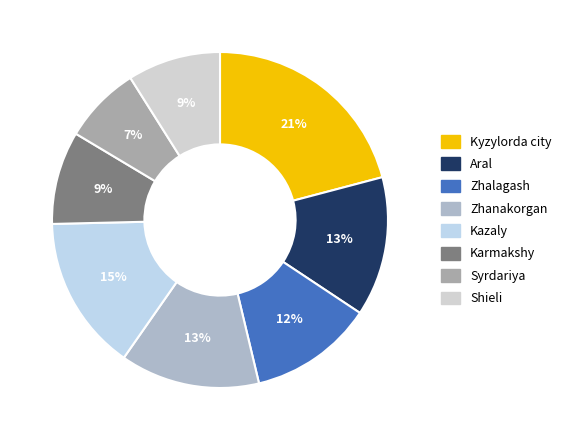

True or false: Zhalagash accounts for 1% of the total.

False